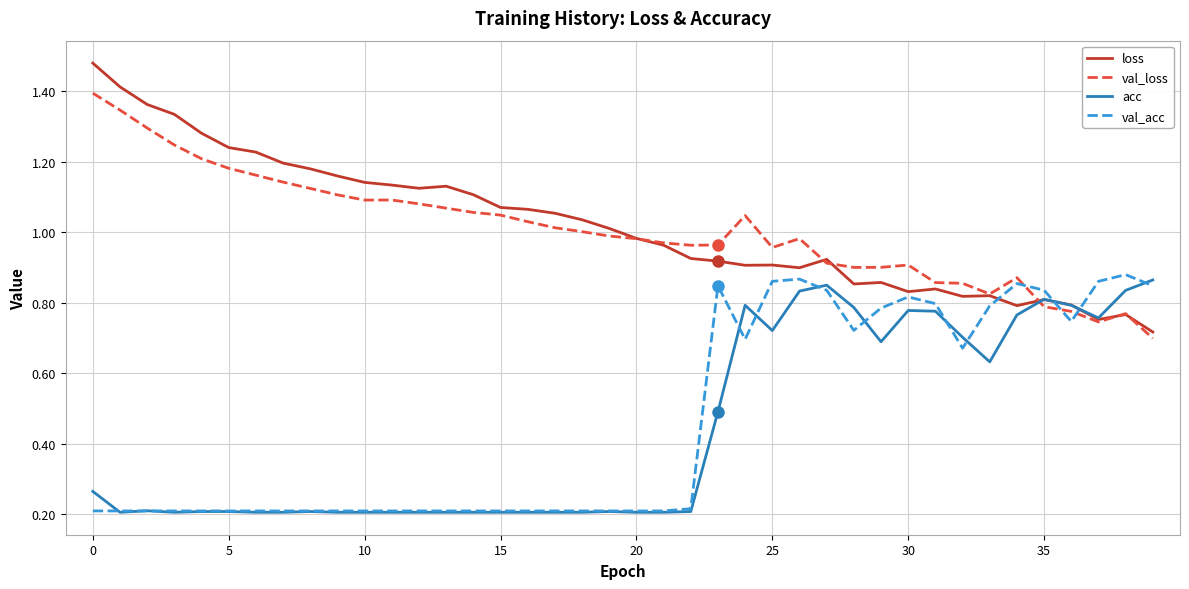

Where is the first local minimum for val_acc?

24